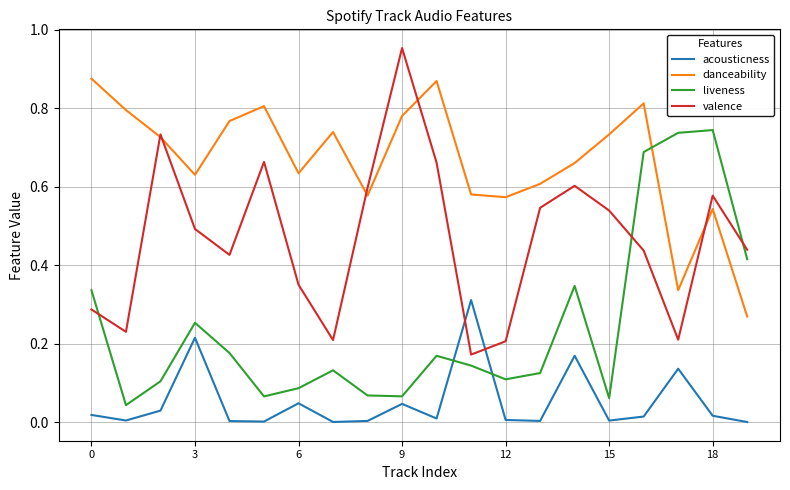

Which series has the largest total across all categories?

danceability